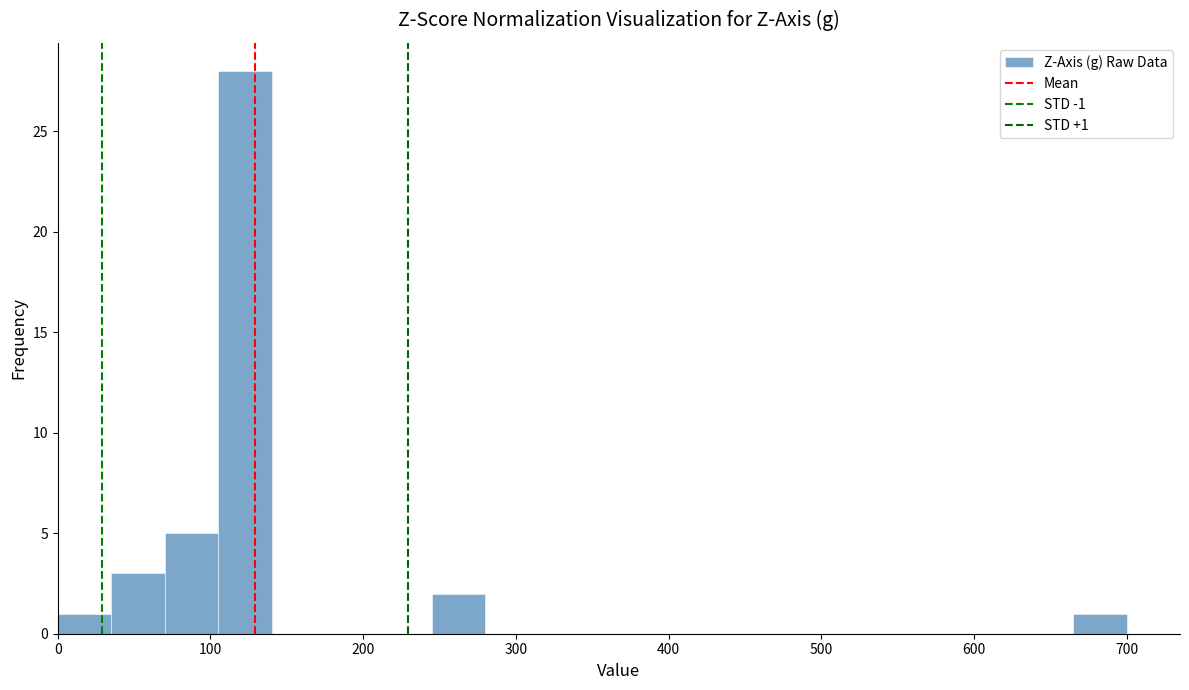

Around what value on the x-axis is the tallest bar? Give the approximate position of its centre, as read against the axis.

120